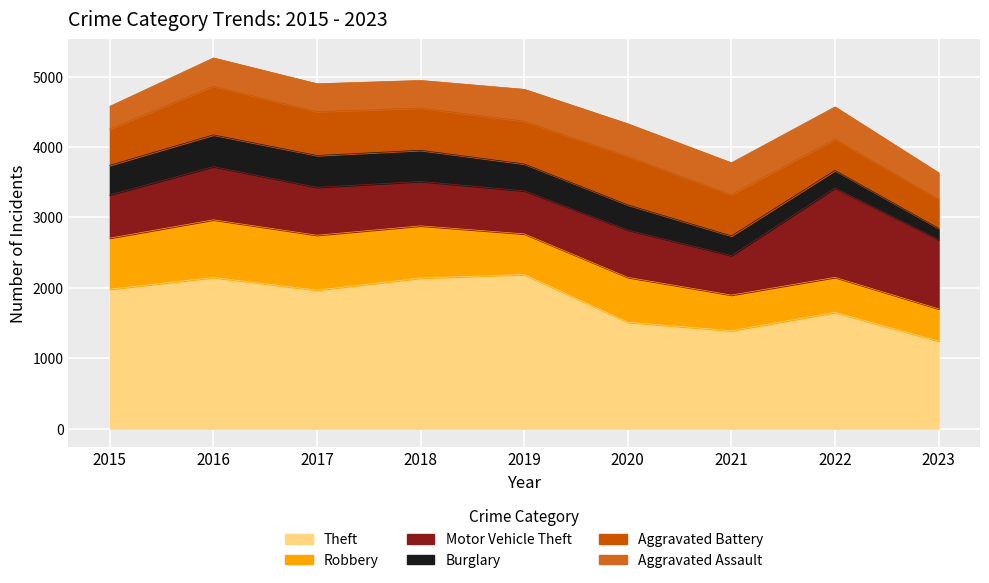

True or false: Theft and Robbery cross at least once.

False